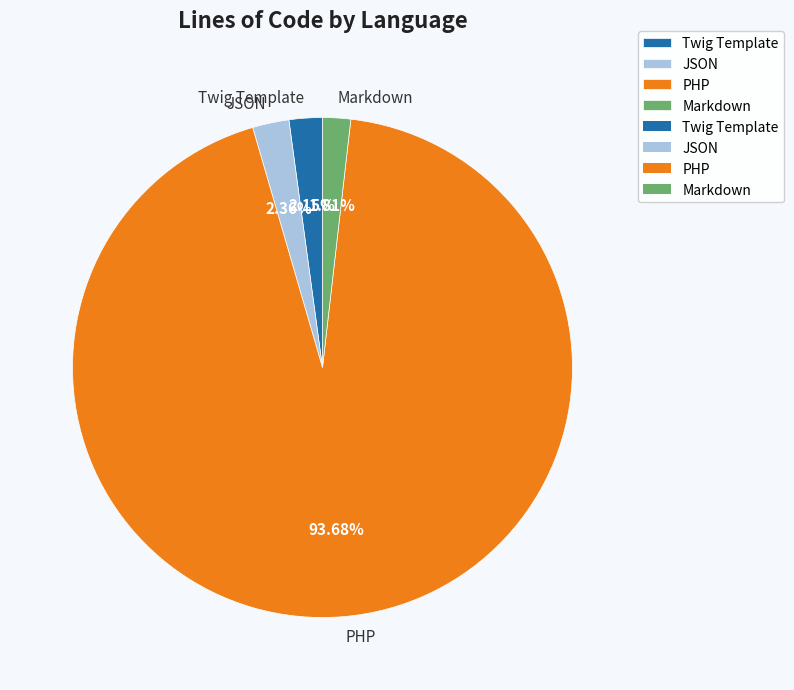

Is the sum of Markdown and PHP greater than half?

Yes